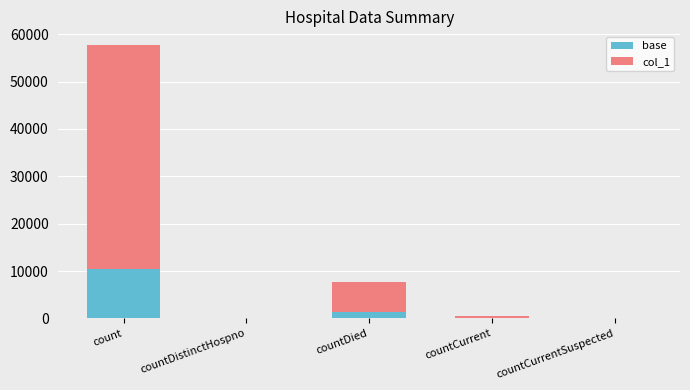

The base series shows 0.0 at countDistinctHospno. True or false?

True